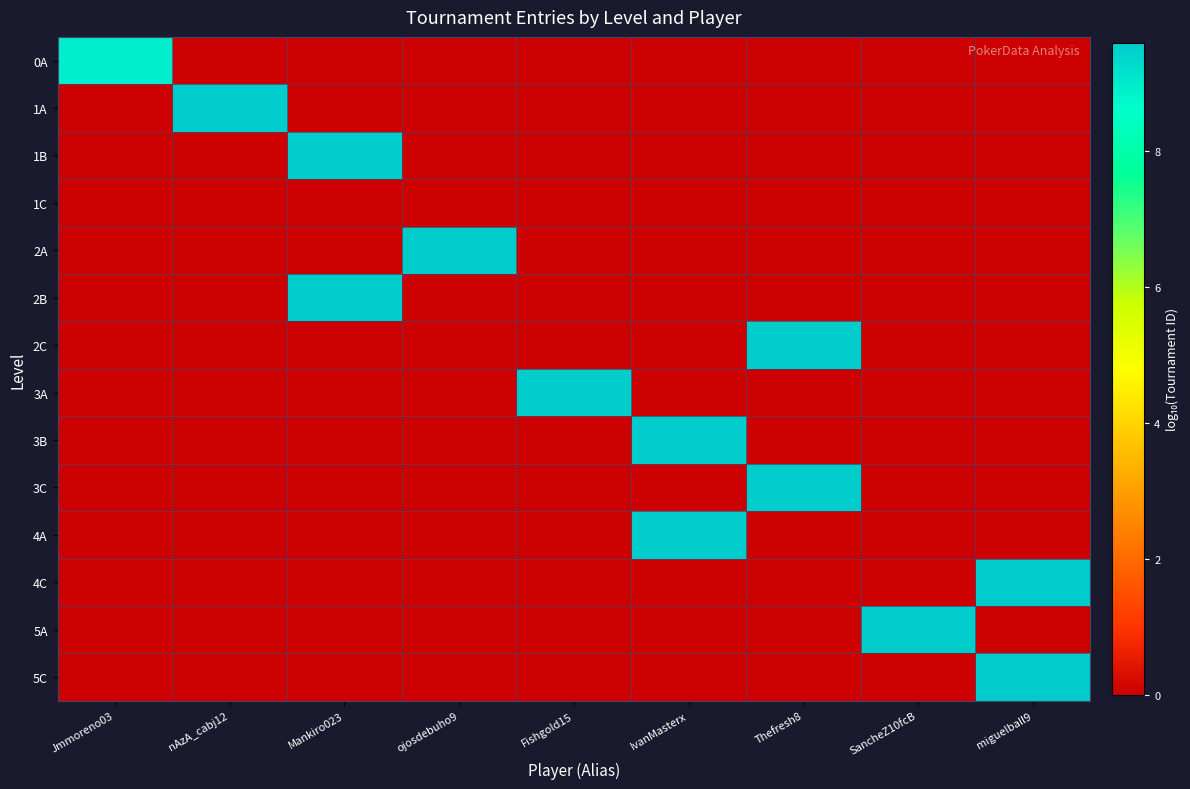

Which has a higher value, IvanMasterx or ojosdebuho9?

IvanMasterx